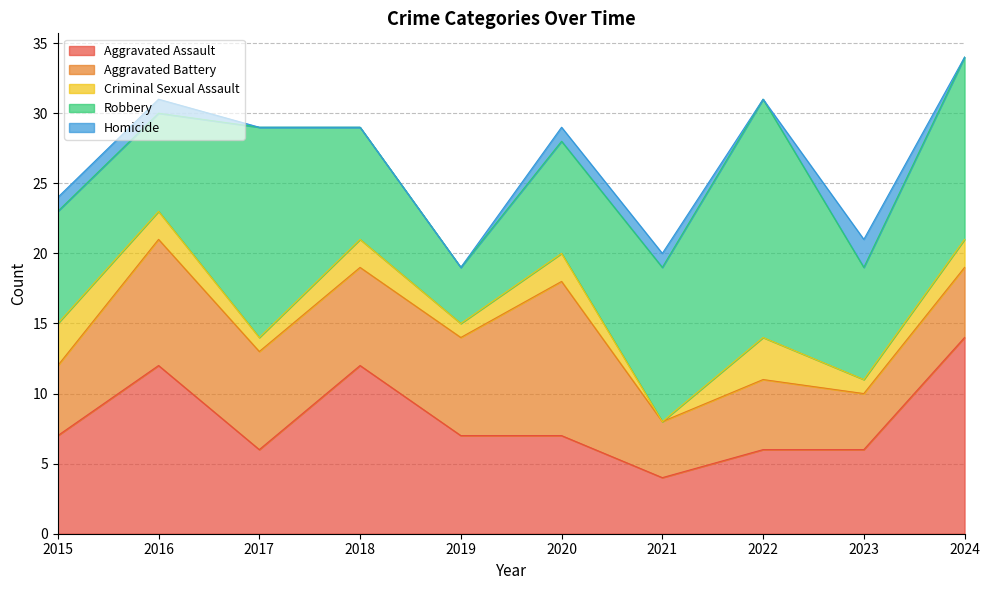

Is the value of Aggravated Assault at 2018 greater than the value of Robbery at 2016?

Yes